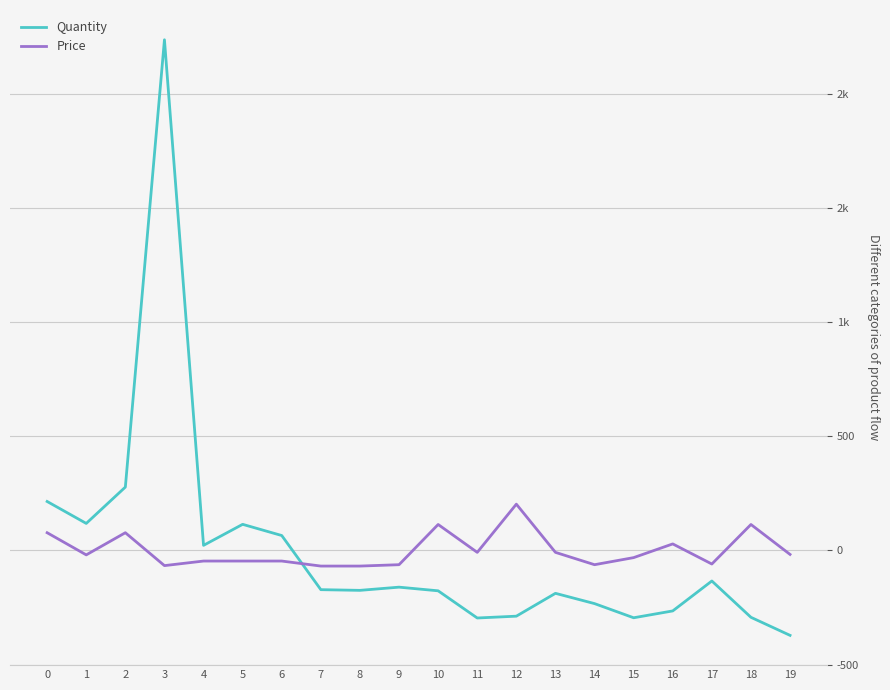

The value of Quantity at 2 is 425.0. True or false?

False